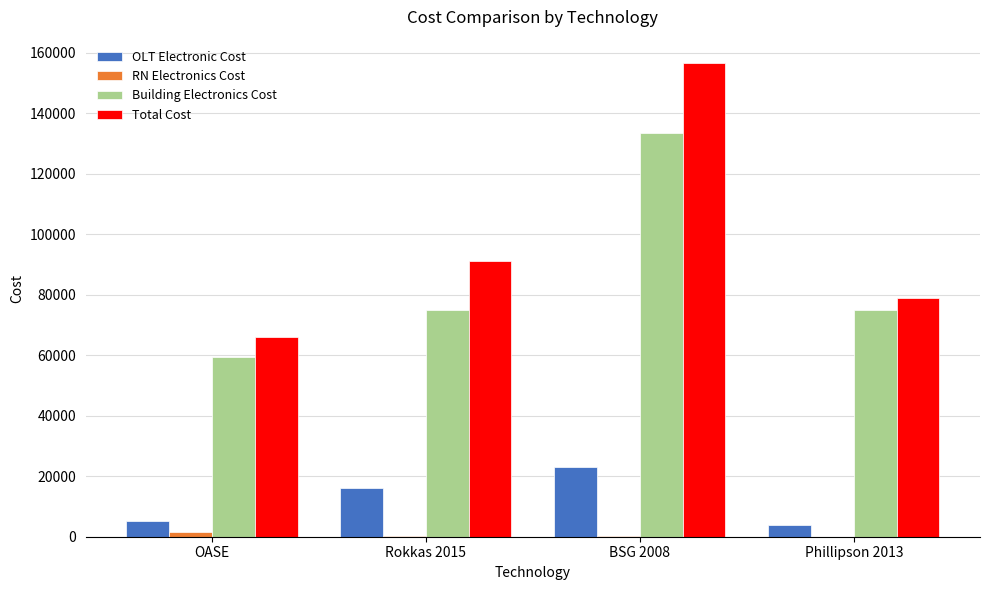

At which category does the chart reach its peak across all series?

BSG 2008